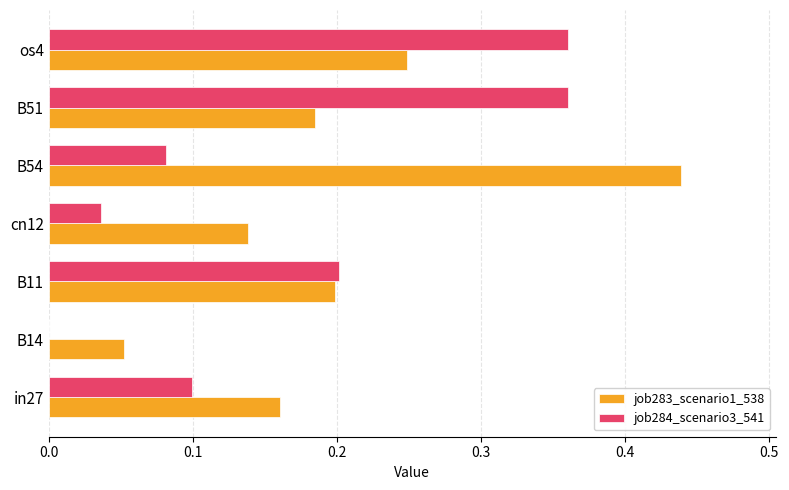

What is the sum of all job283_scenario1_538 values?

1.4